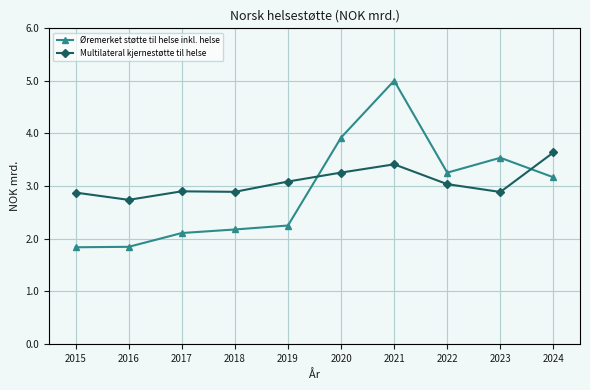

Rank the series by their maximum value, from lowest to highest.

Multilateral kjernestøtte til helse, Øremerket støtte til helse inkl. helse